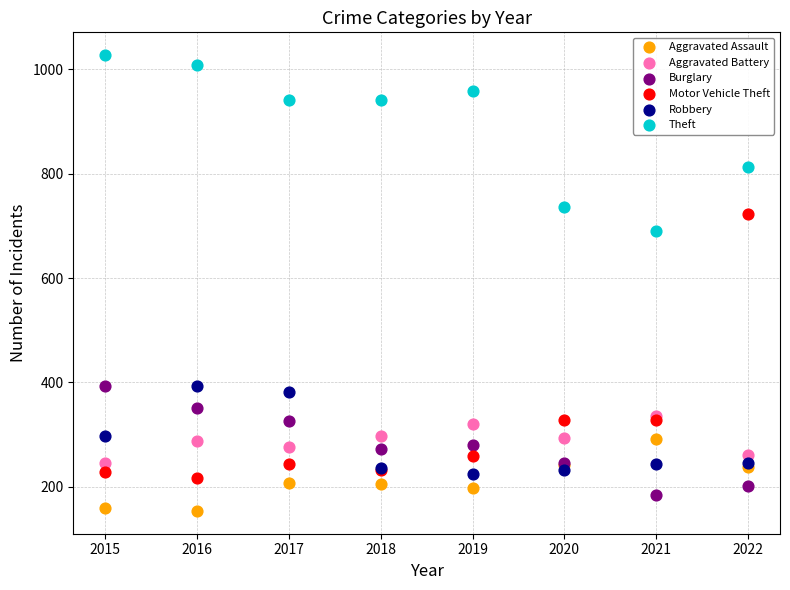

What are all the series names shown in the legend?

Aggravated Assault, Aggravated Battery, Burglary, Motor Vehicle Theft, Robbery, Theft